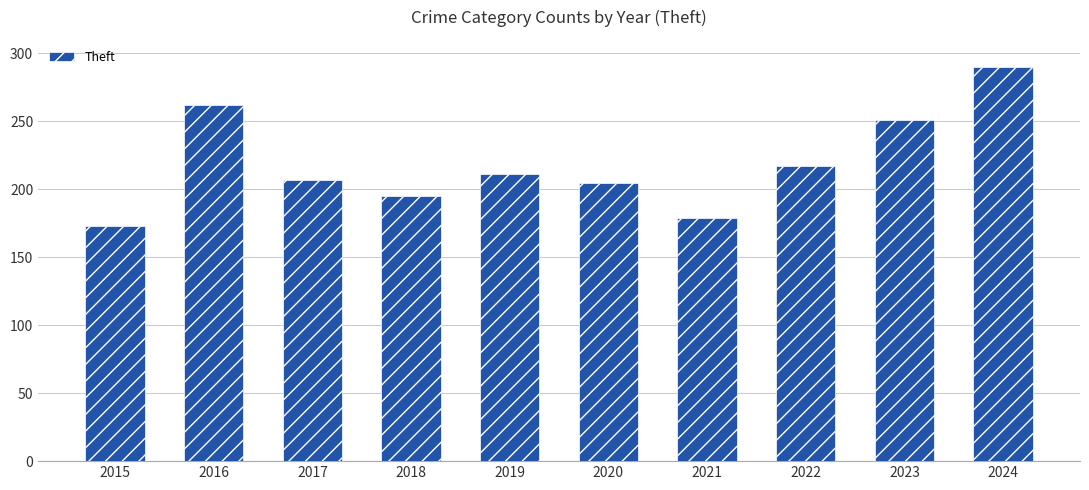

What is the difference between the second highest and minimum values?

89